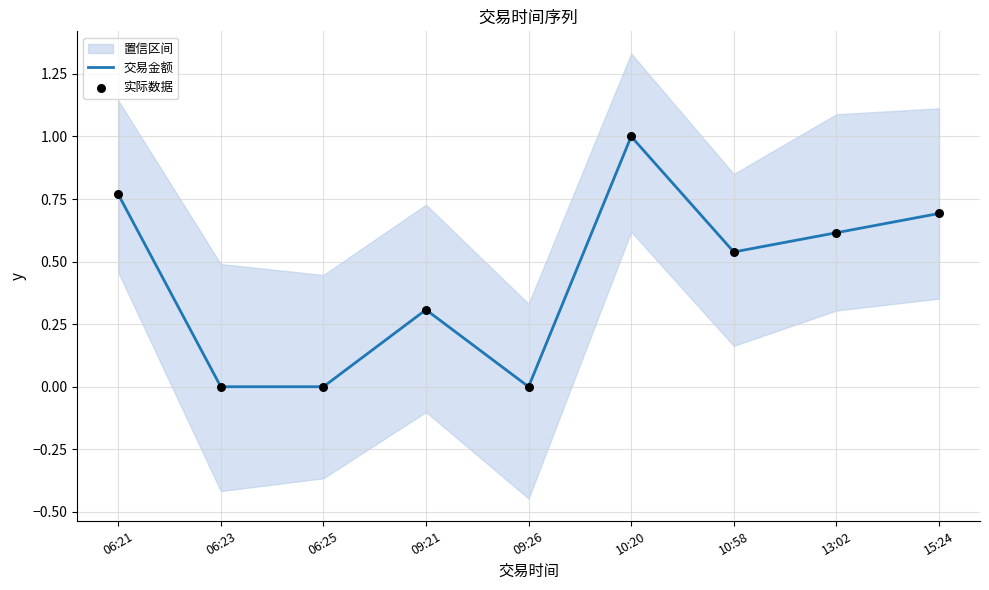

The 交易金额 series shows 1.2 at 06:21. True or false?

False